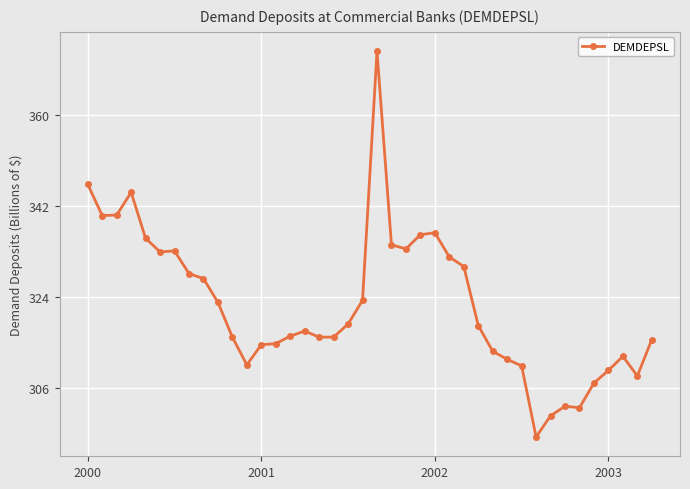

How many values exceed 318?

20